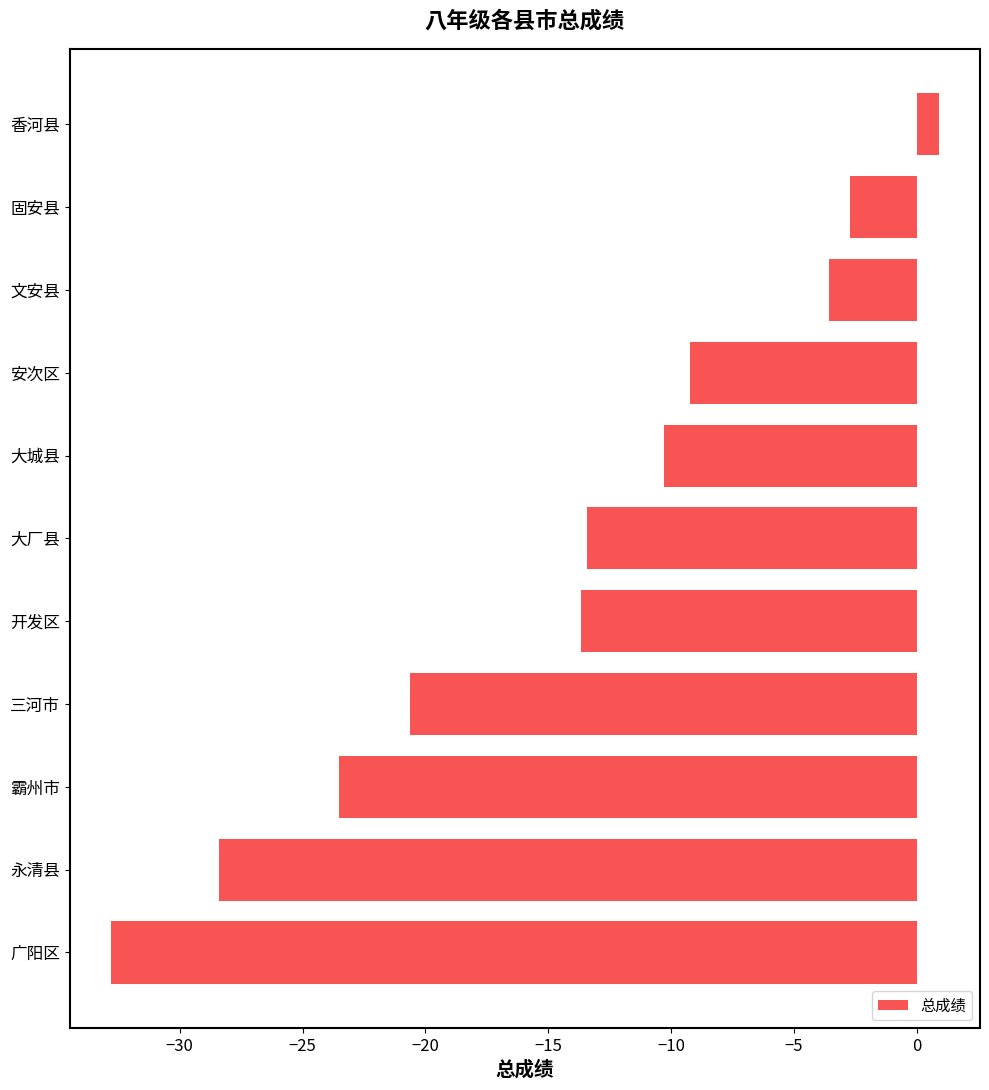

What is the change in value from 霸州市 to 安次区?

+14.3